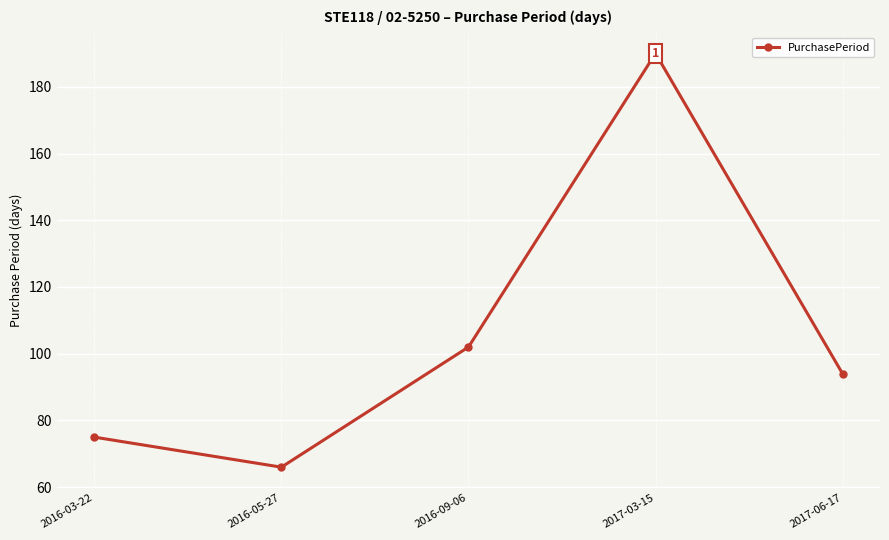

What is the sum of all values?

527